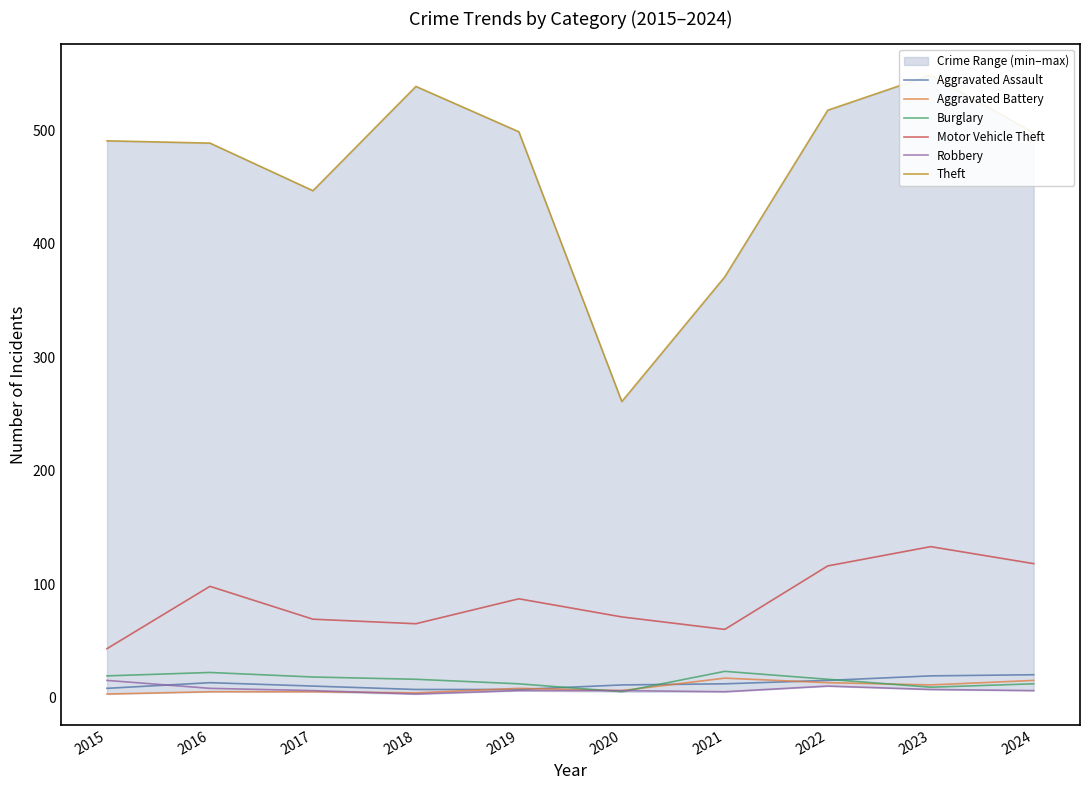

Reading left to right, list all the values displayed in this chart.

Aggravated Assault: 2015=8	2016=13	2017=10	2018=7	2019=7	2020=11	2021=12	2022=15	2023=19	2024=20
Aggravated Battery: 2015=3	2016=5	2017=5	2018=4	2019=8	2020=6	2021=17	2022=13	2023=11	2024=15
Burglary: 2015=19	2016=22	2017=18	2018=16	2019=12	2020=5	2021=23	2022=16	2023=9	2024=12
Motor Vehicle Theft: 2015=43	2016=98	2017=69	2018=65	2019=87	2020=71	2021=60	2022=116	2023=133	2024=118
Robbery: 2015=15	2016=8	2017=6	2018=3	2019=6	2020=6	2021=5	2022=10	2023=7	2024=6
Theft: 2015=491	2016=489	2017=447	2018=539	2019=499	2020=261	2021=371	2022=518	2023=549	2024=498